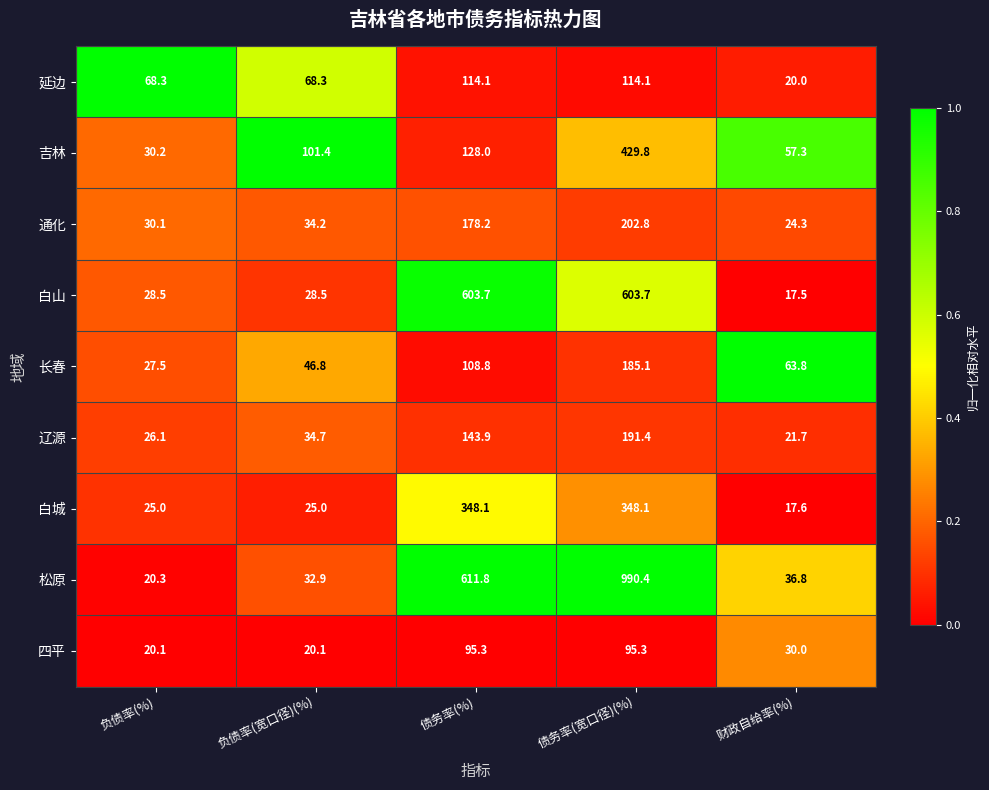

What is the difference between the highest and lowest values at 债务率(%)?

516.5